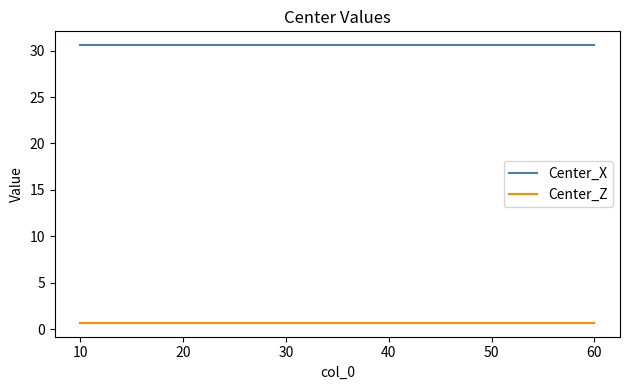

What is the maximum value shown in the chart?

30.6